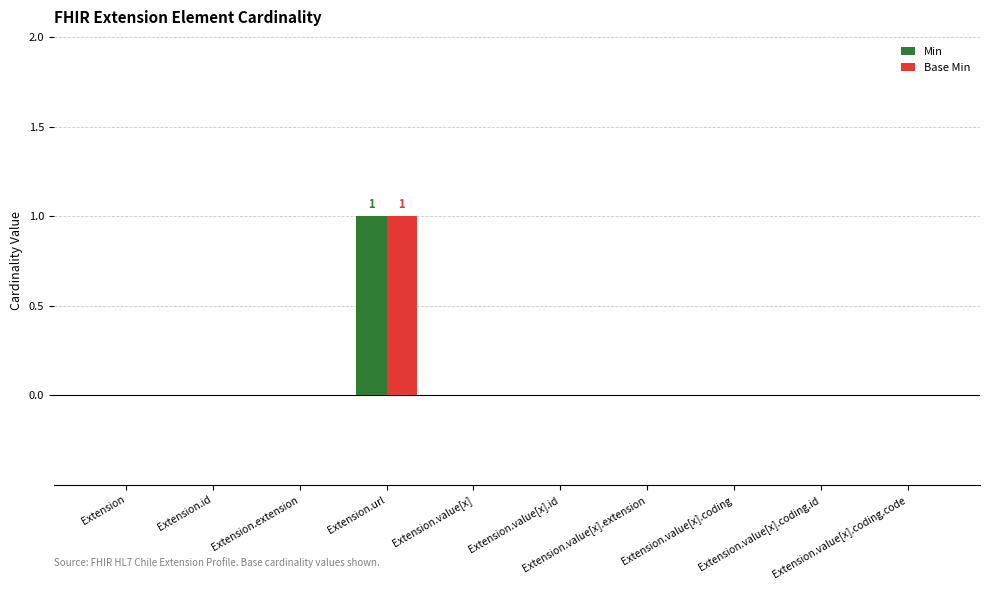

What are all the series names shown in the legend?

Min, Base Min